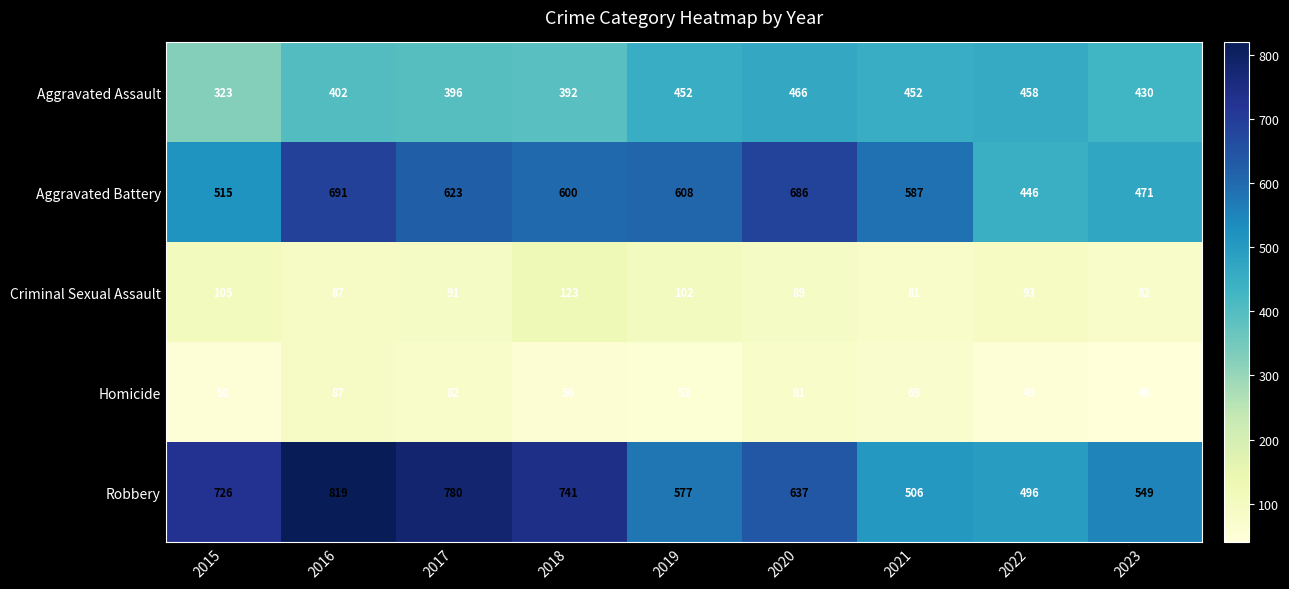

List the series in order of their peak value, lowest first.

Homicide, Criminal Sexual Assault, Aggravated Assault, Aggravated Battery, Robbery